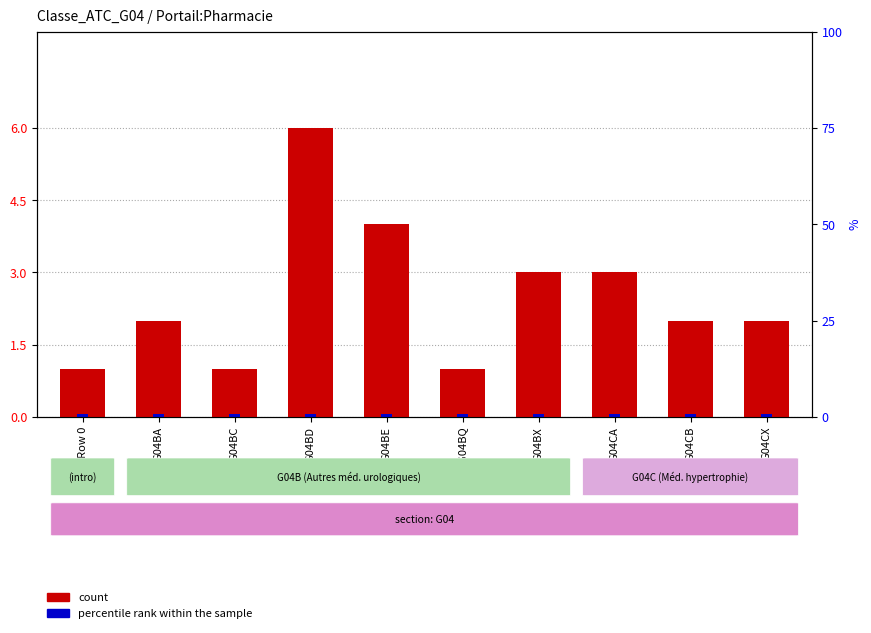

What is the label of the 6th bar from the left?

QG04BQ